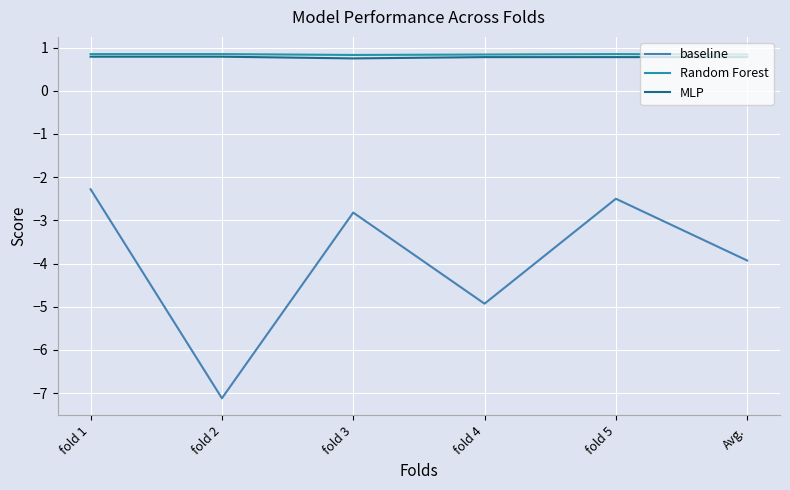

Is this an area chart (filled region under the line)?

No